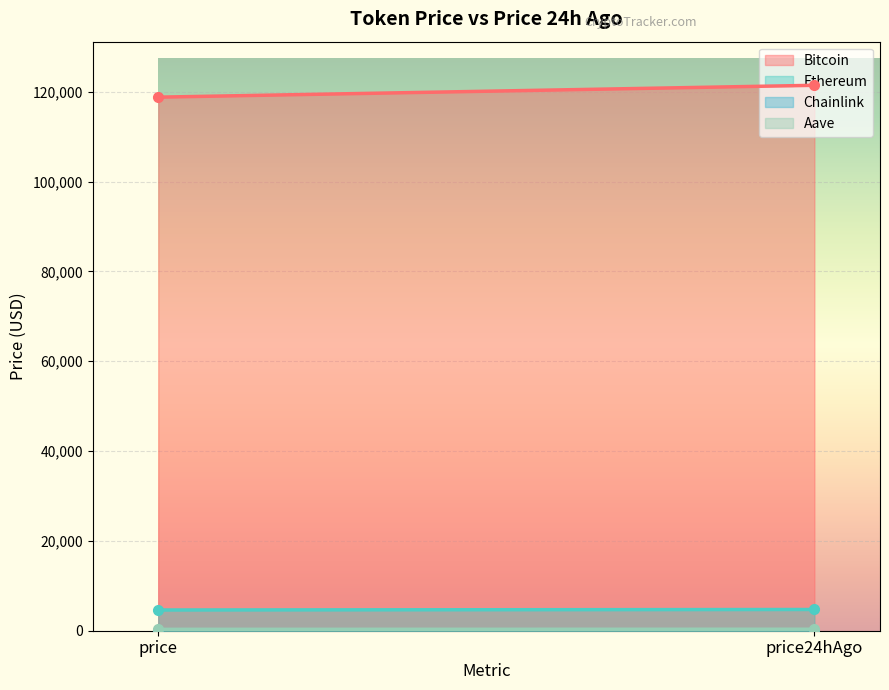

What is the sum of all Chainlink values?

46.2